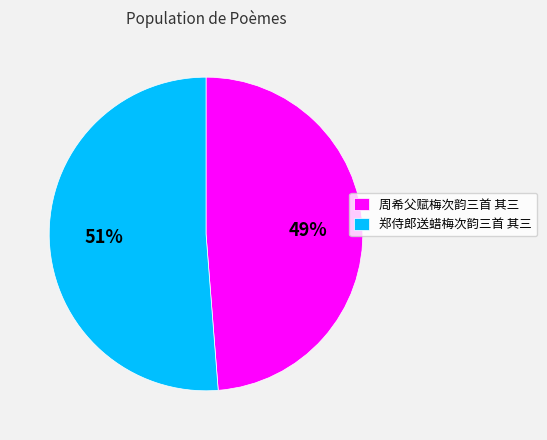

Which slice is the smallest?

周希父赋梅次韵三首 其三